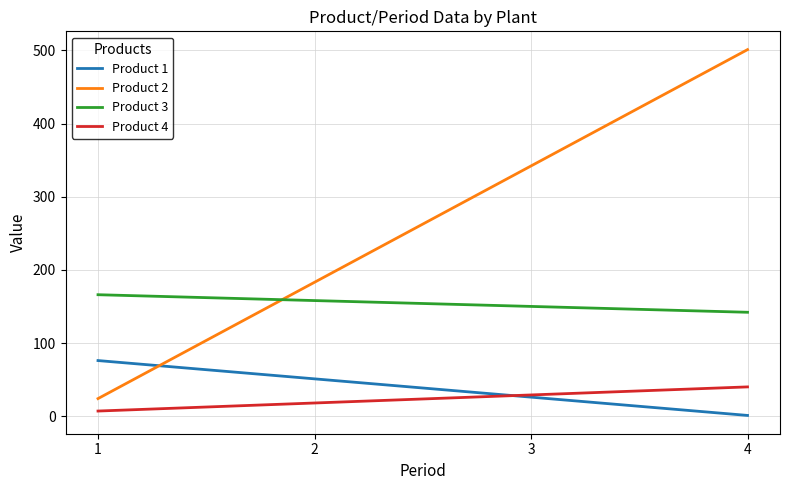

Which series has the widest spread of values?

Product 2